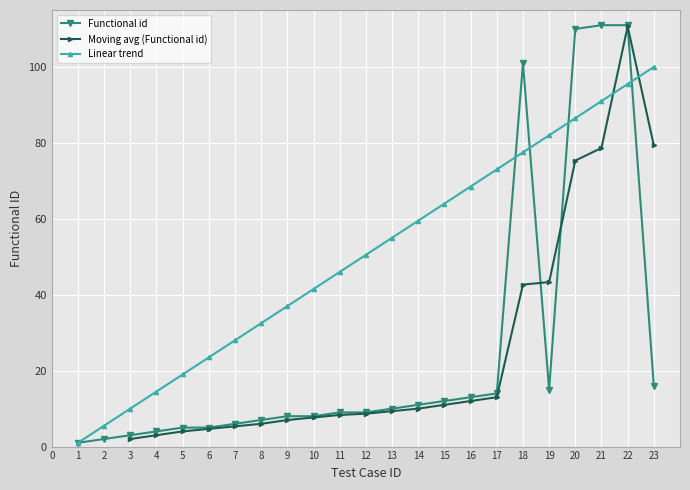

Which label corresponds to the smallest value in the chart?

1